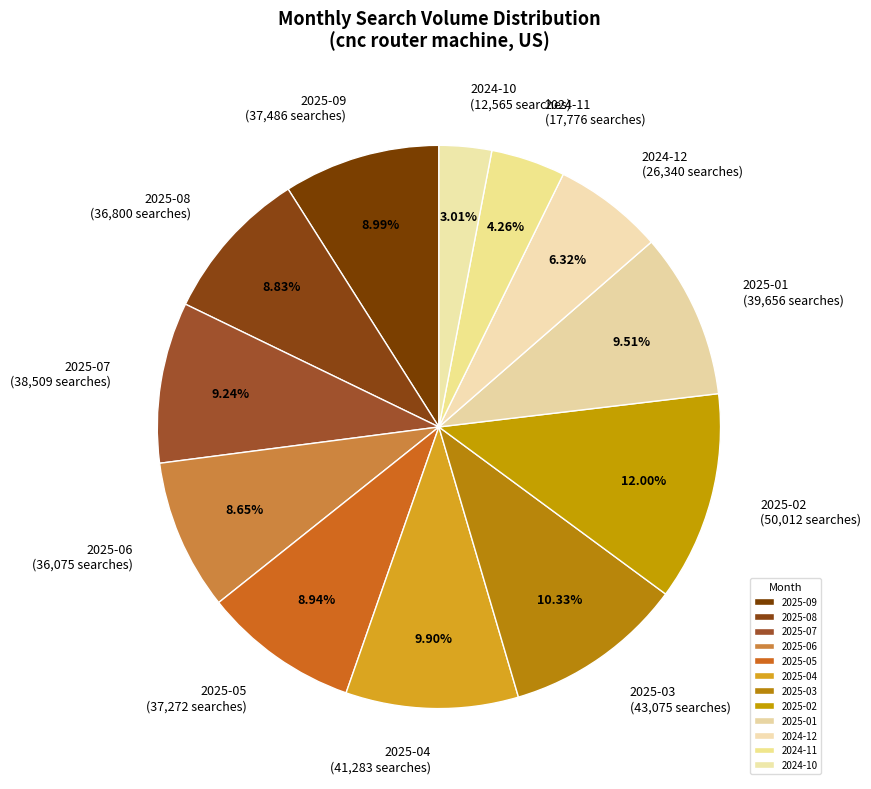

Approximately how many times larger is the value at 2025-08 compared to 2025-06?

1.0